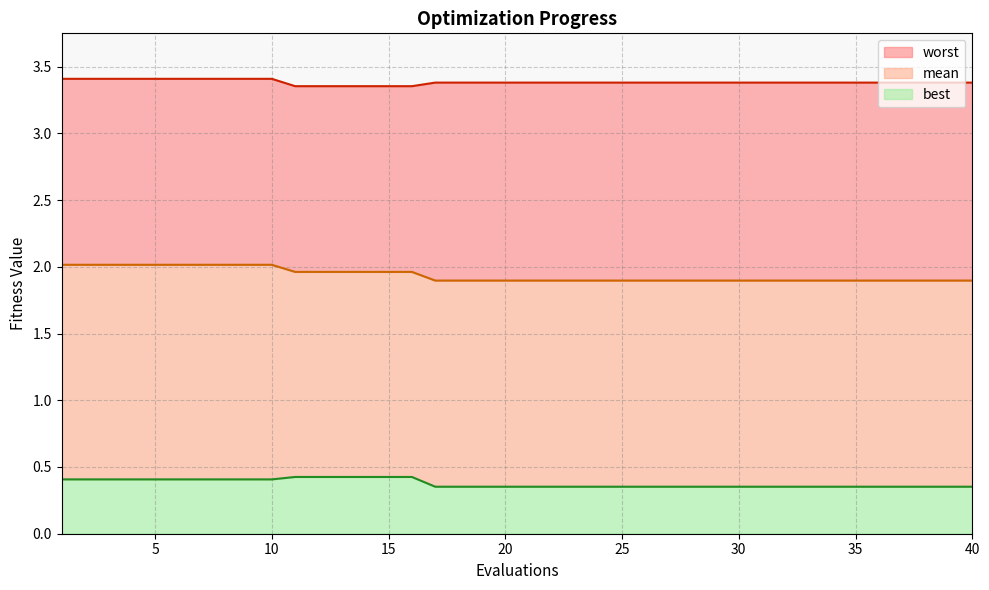

What value does the best_line series have at 30?

0.4